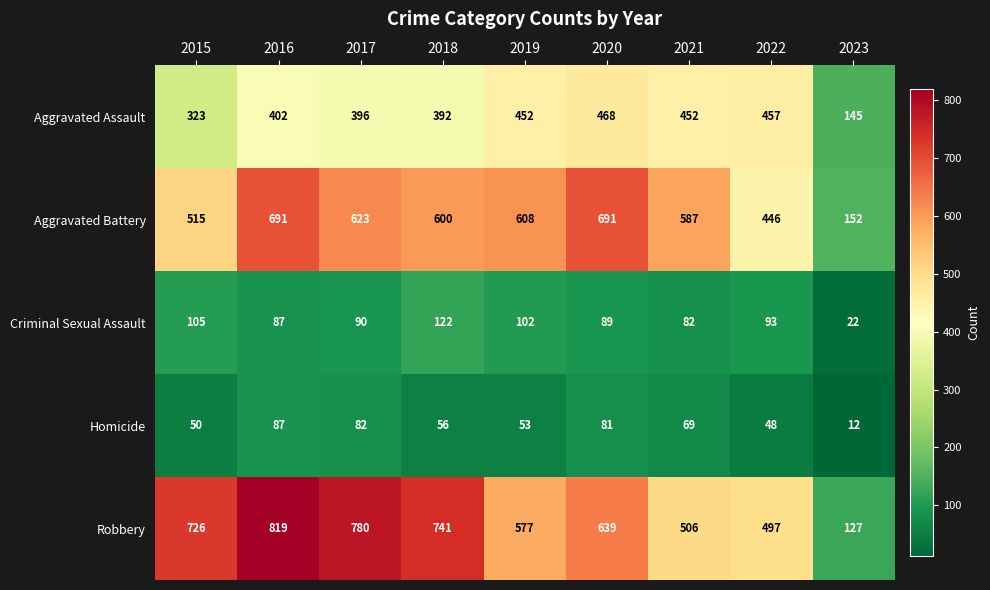

What is the difference between the maximum and minimum values in the Criminal Sexual Assault series?

100